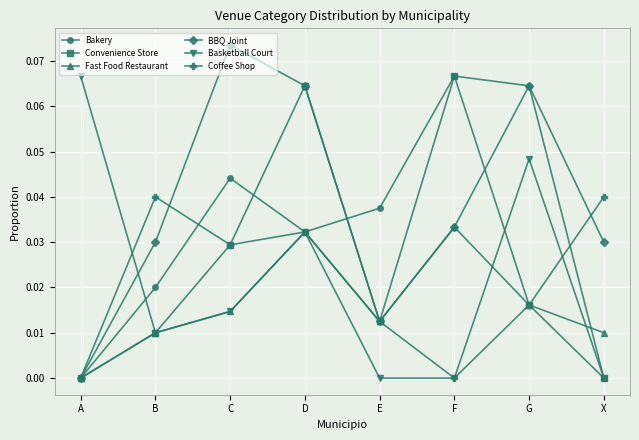

Count the Basketball Court values in the range 0 to 1.

8